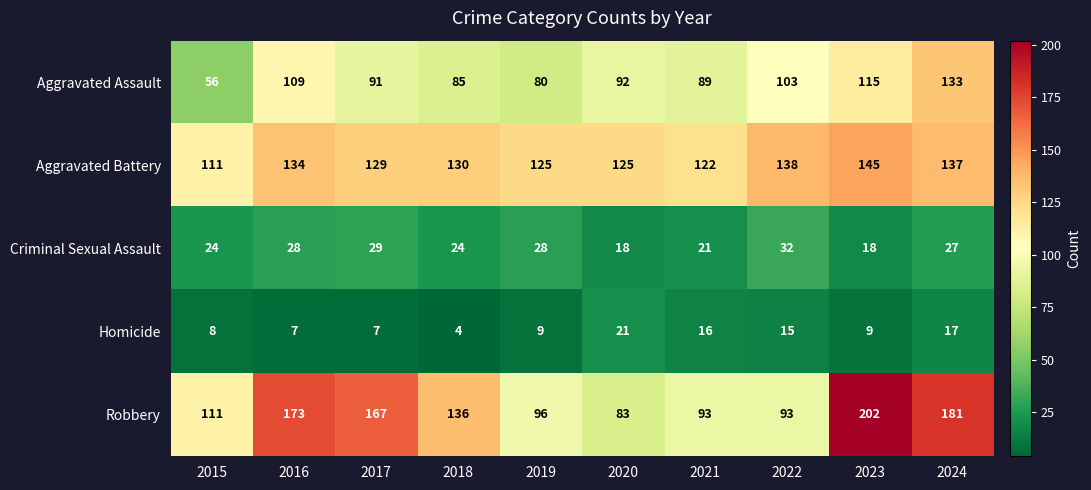

Rank the series at 2022 from highest to lowest value.

Aggravated Battery, Aggravated Assault, Robbery, Criminal Sexual Assault, Homicide